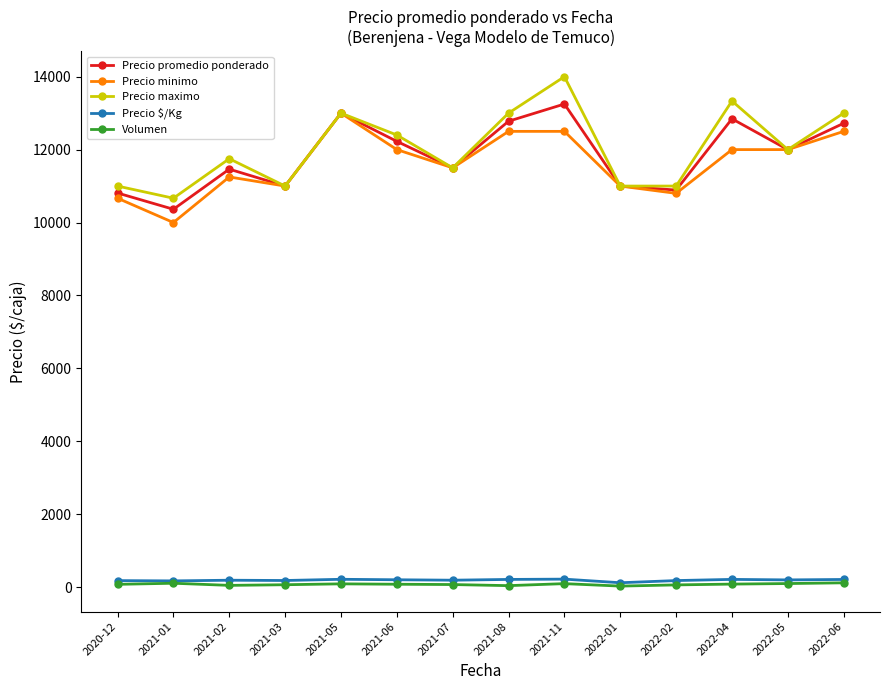

What is the spread (max minus min) of values at 2021-01?

10558.3